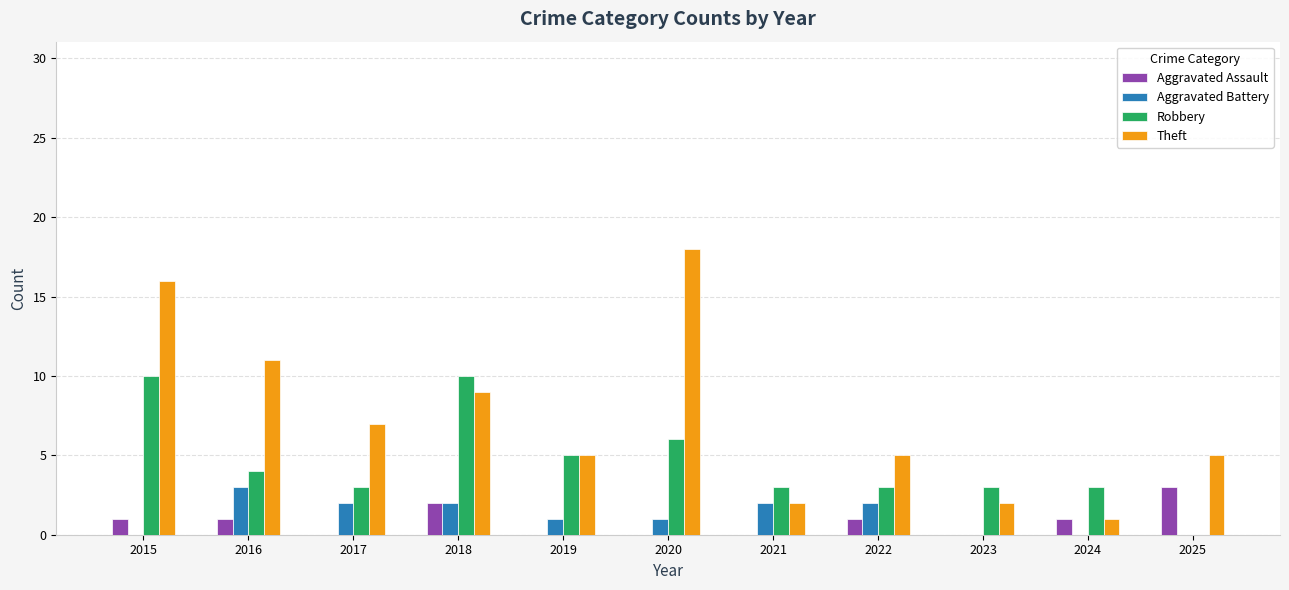

How many Aggravated Assault values are between 0 and 1?

9